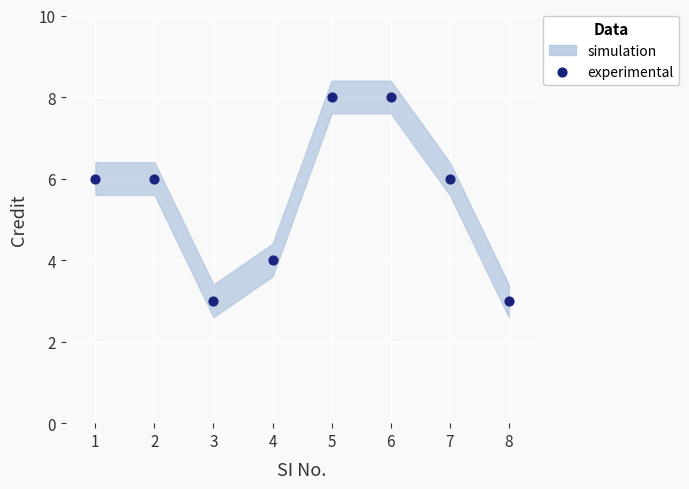

What is the average X value?

4